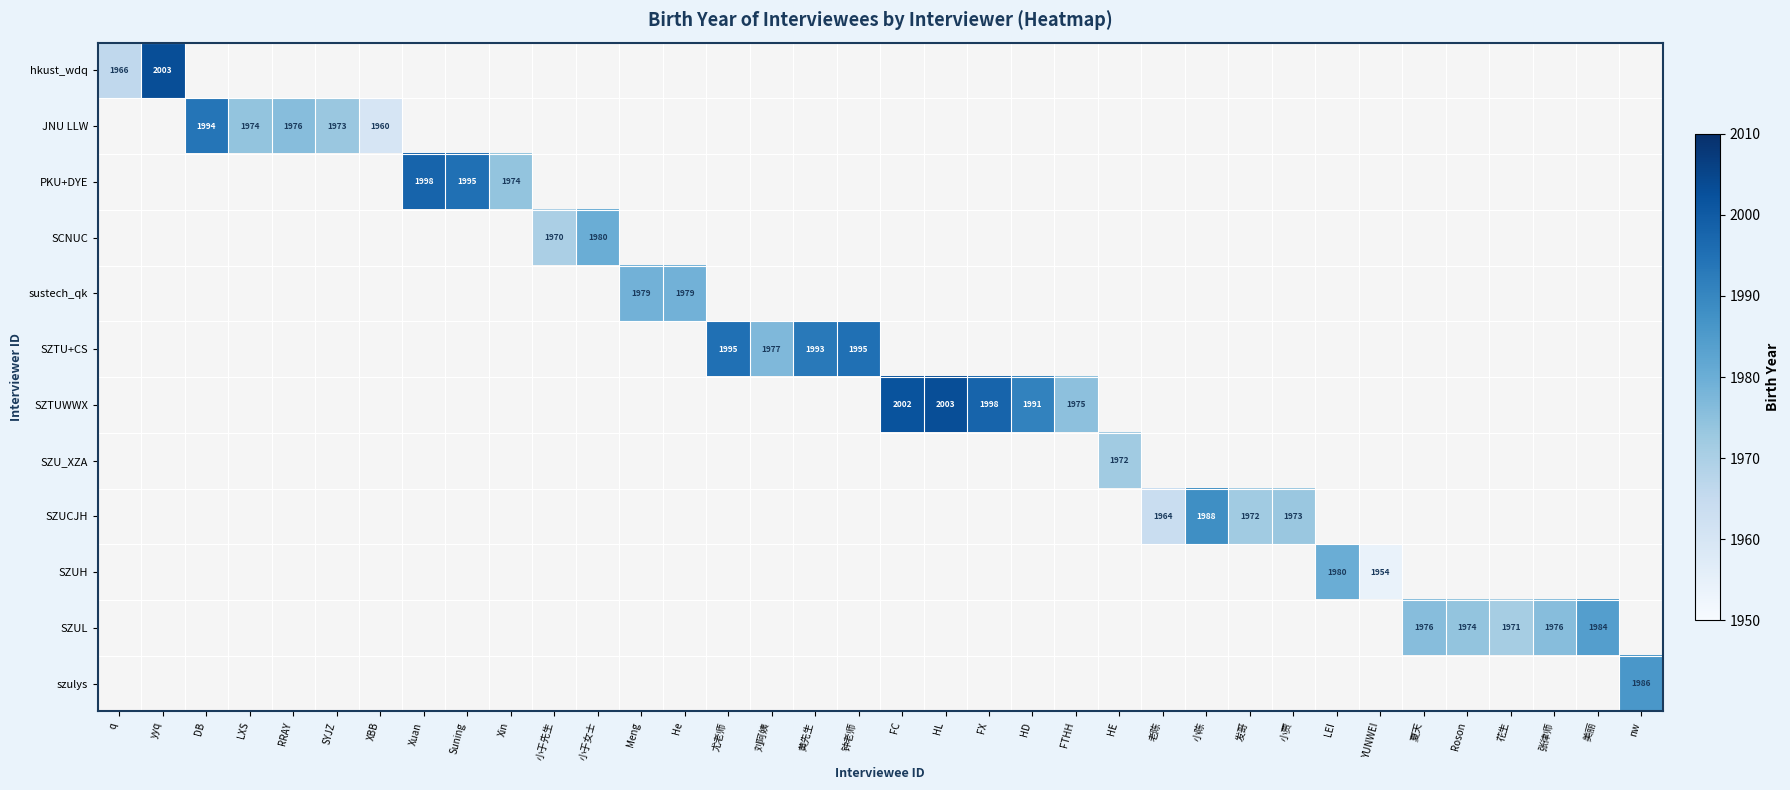

Is the value of SCNUC at 小于先生 greater than the value of SZUCJH at 小贾?

No